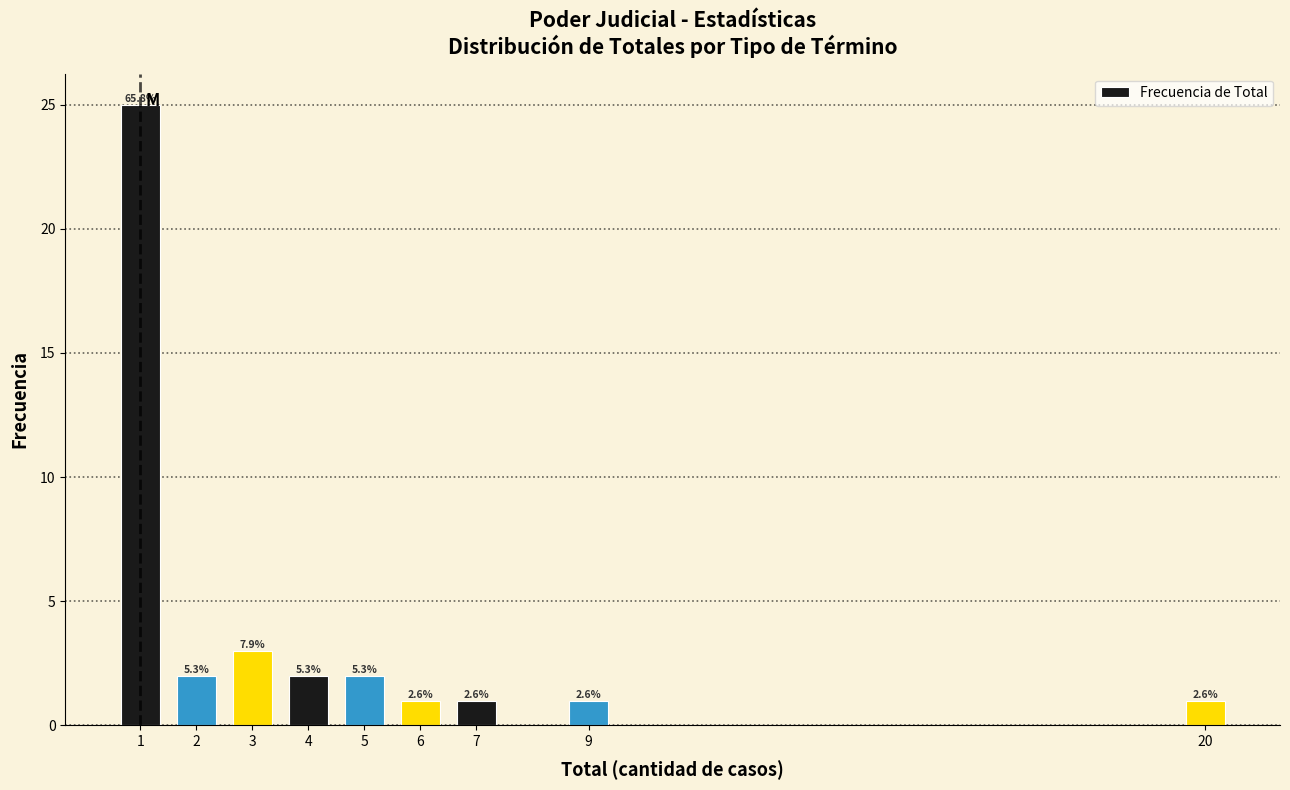

How many bars are there in total?

9